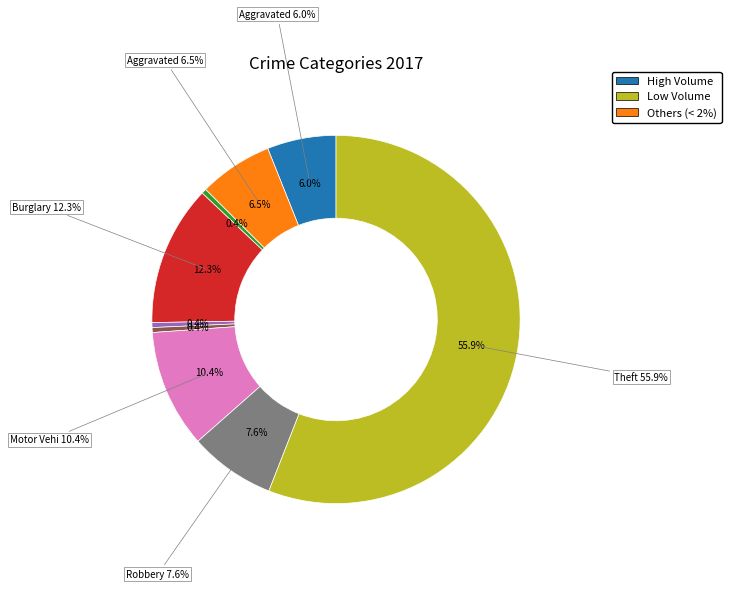

Which category has the biggest portion of the pie?

Theft